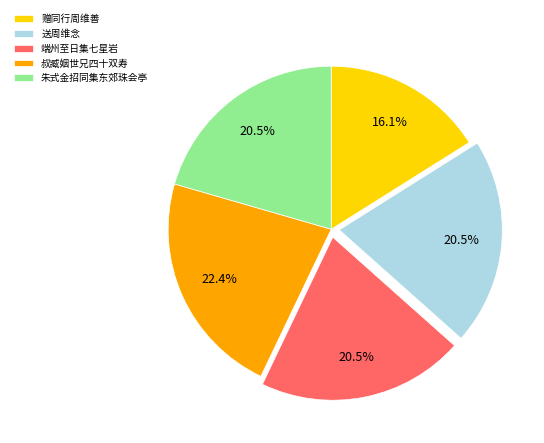

Approximately how many times larger is the value at 送周维念 compared to 赠同行周维善?

1.3